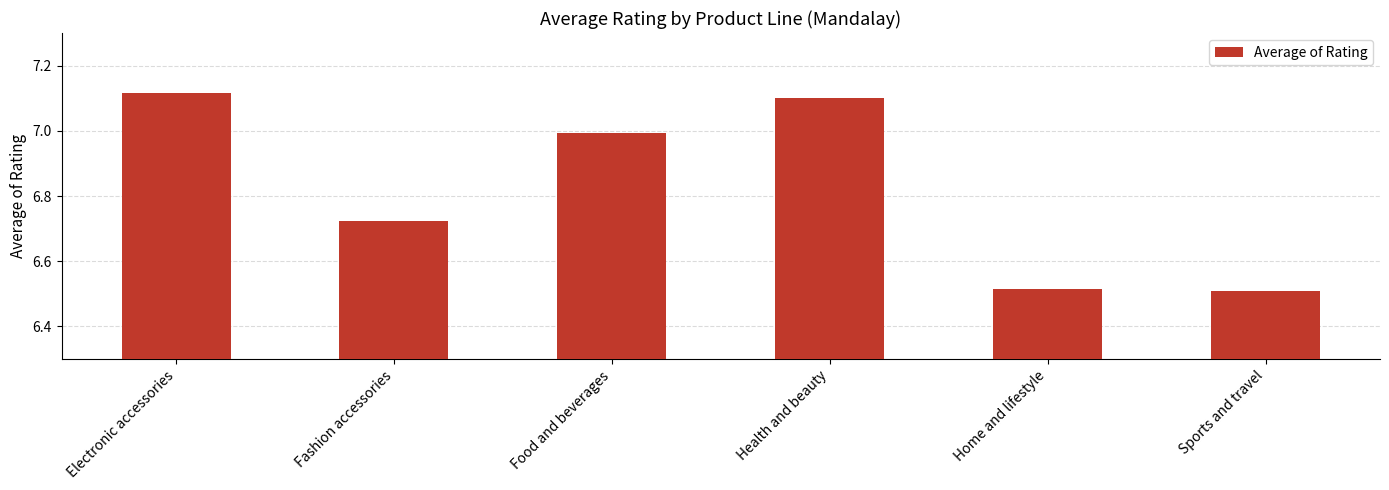

What position from the left is Electronic accessories?

1